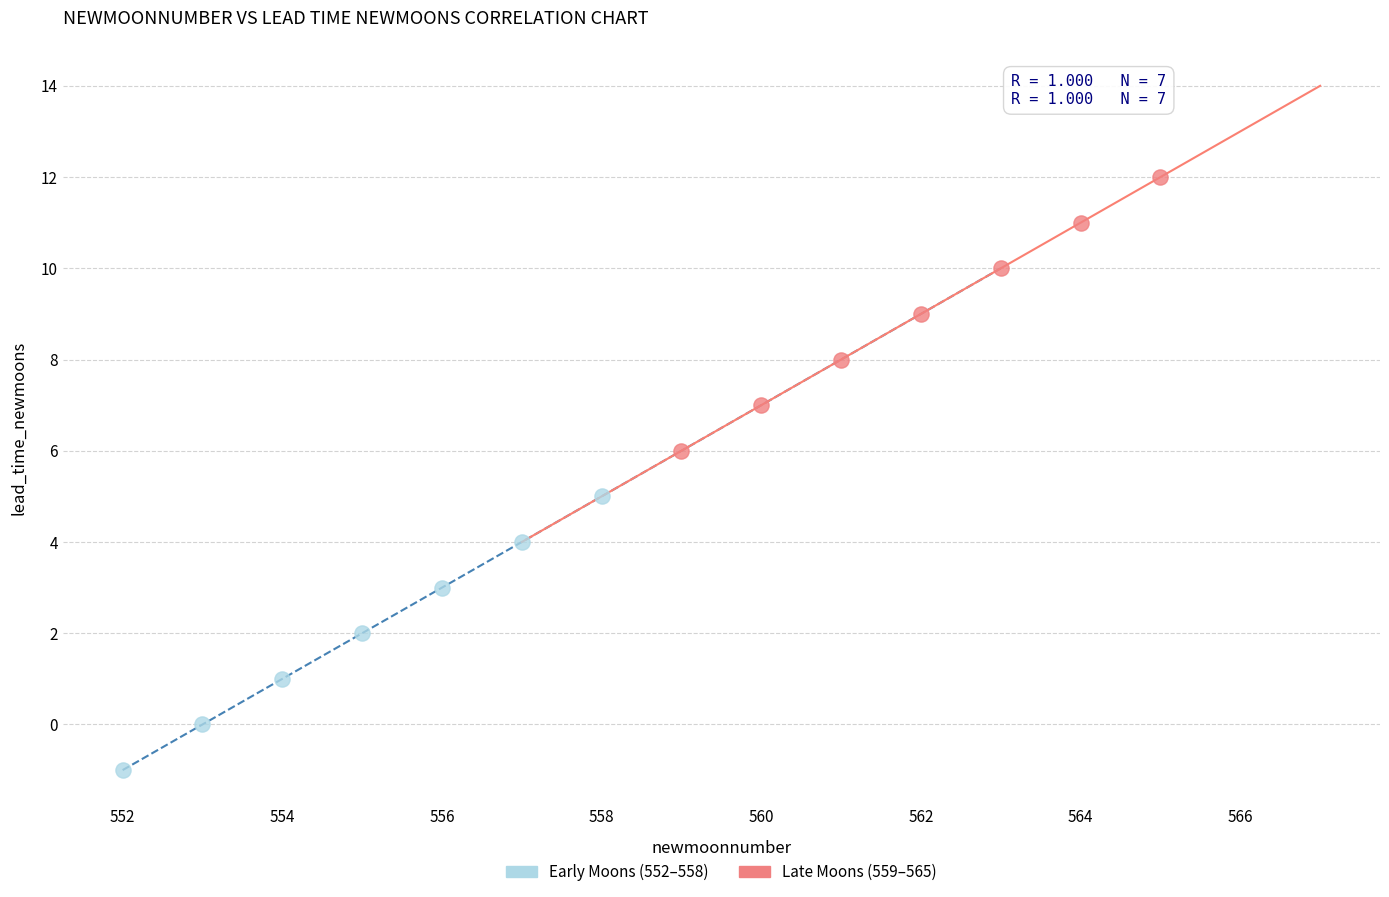

Which series contains the highest Y value?

Late Moons (559–565)